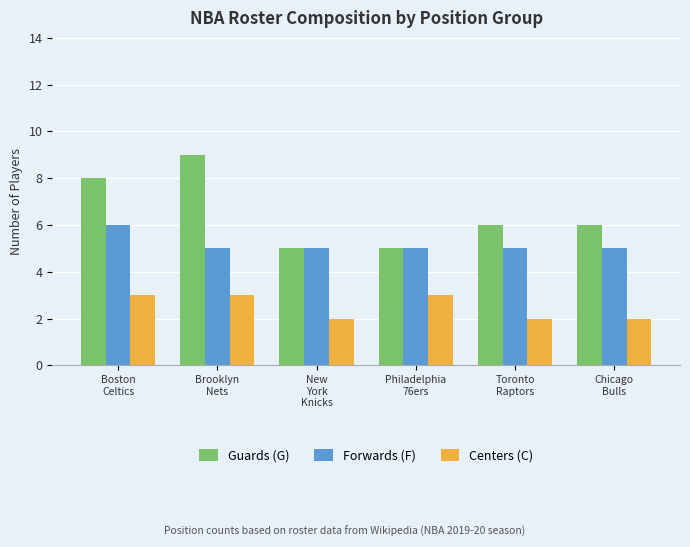

How many categories are shown in the chart?

6